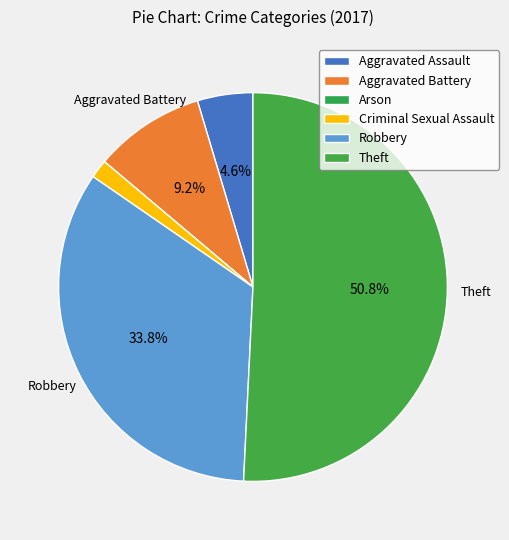

To the nearest percent, what is the average slice percentage?

17%